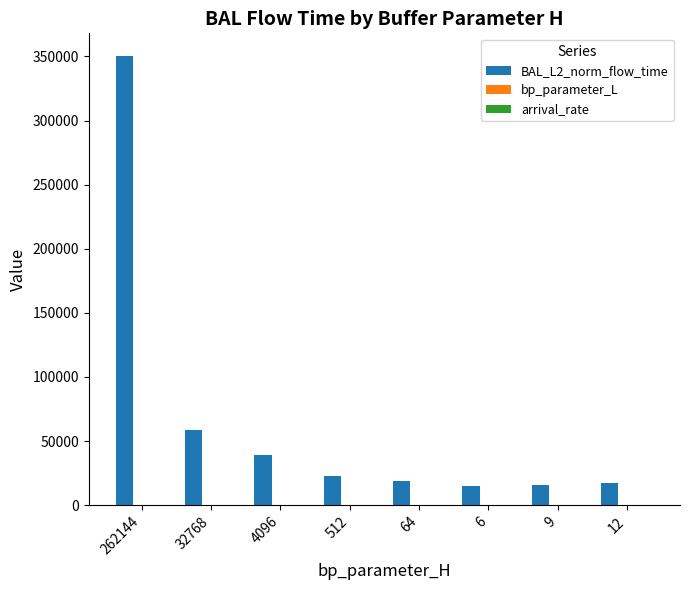

What is the maximum value for BAL_L2_norm_flow_time?

350524.8